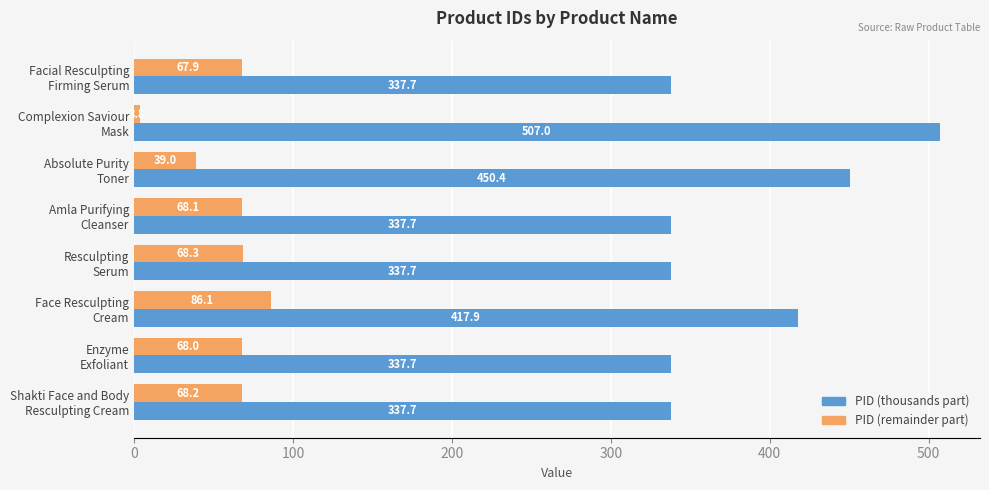

List the series in order of their overall mean, highest first.

PID (thousands part), PID (remainder part)